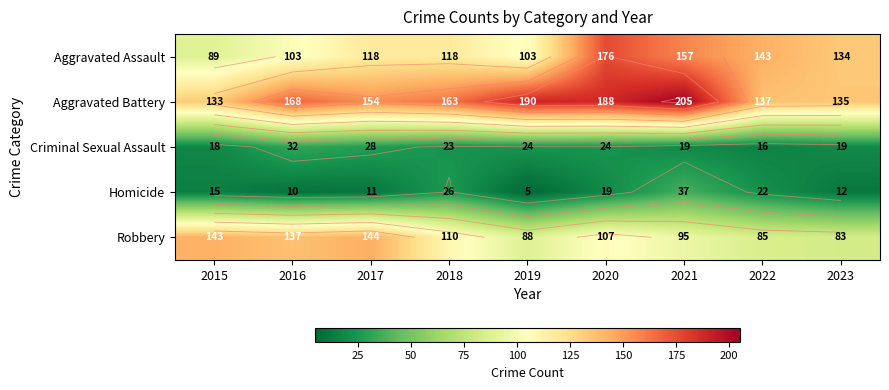

Between 2015 and 2019, which series saw the biggest shift?

Aggravated Battery